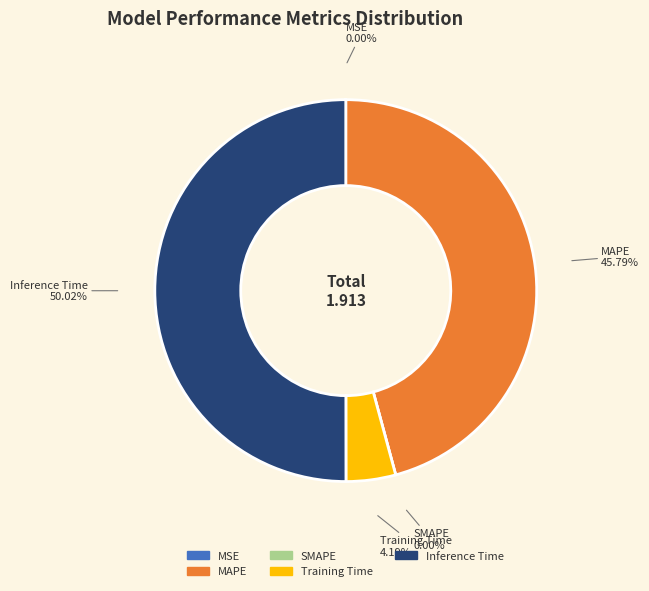

True or false: MSE accounts for 0% of the total.

True